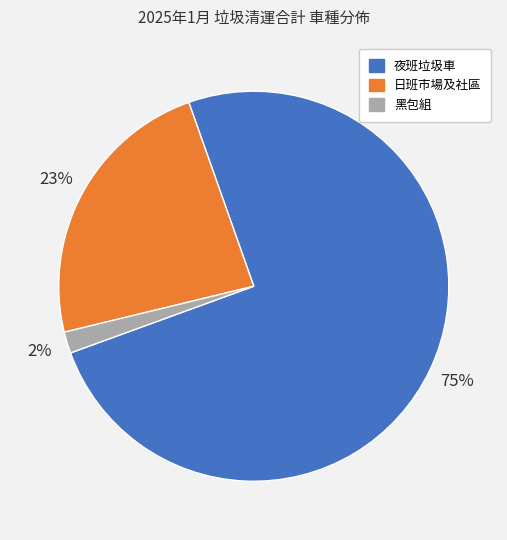

Which slice is the largest?

夜班垃圾車